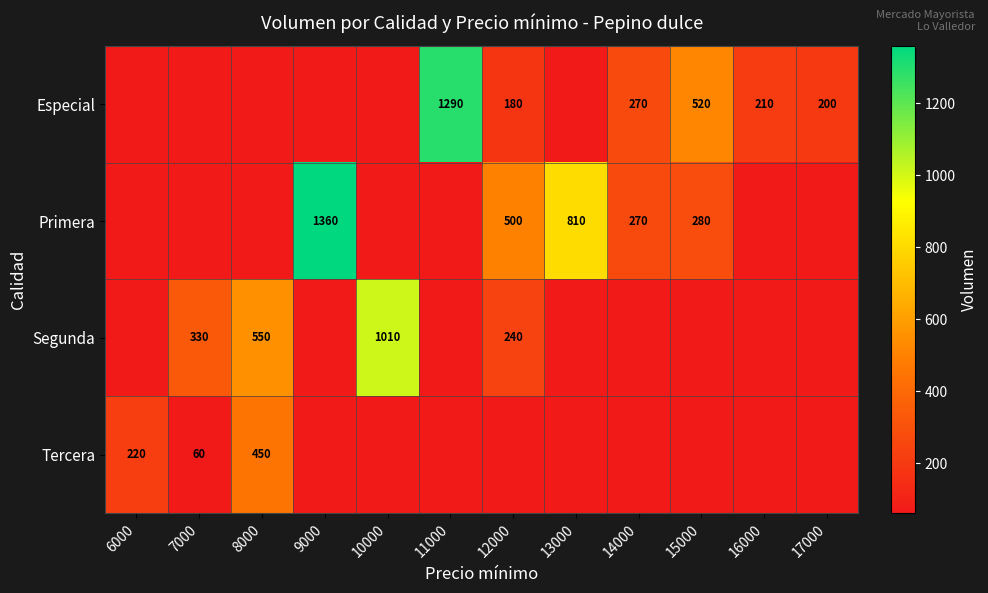

Is it true that Primera equals 840 at 12000?

False